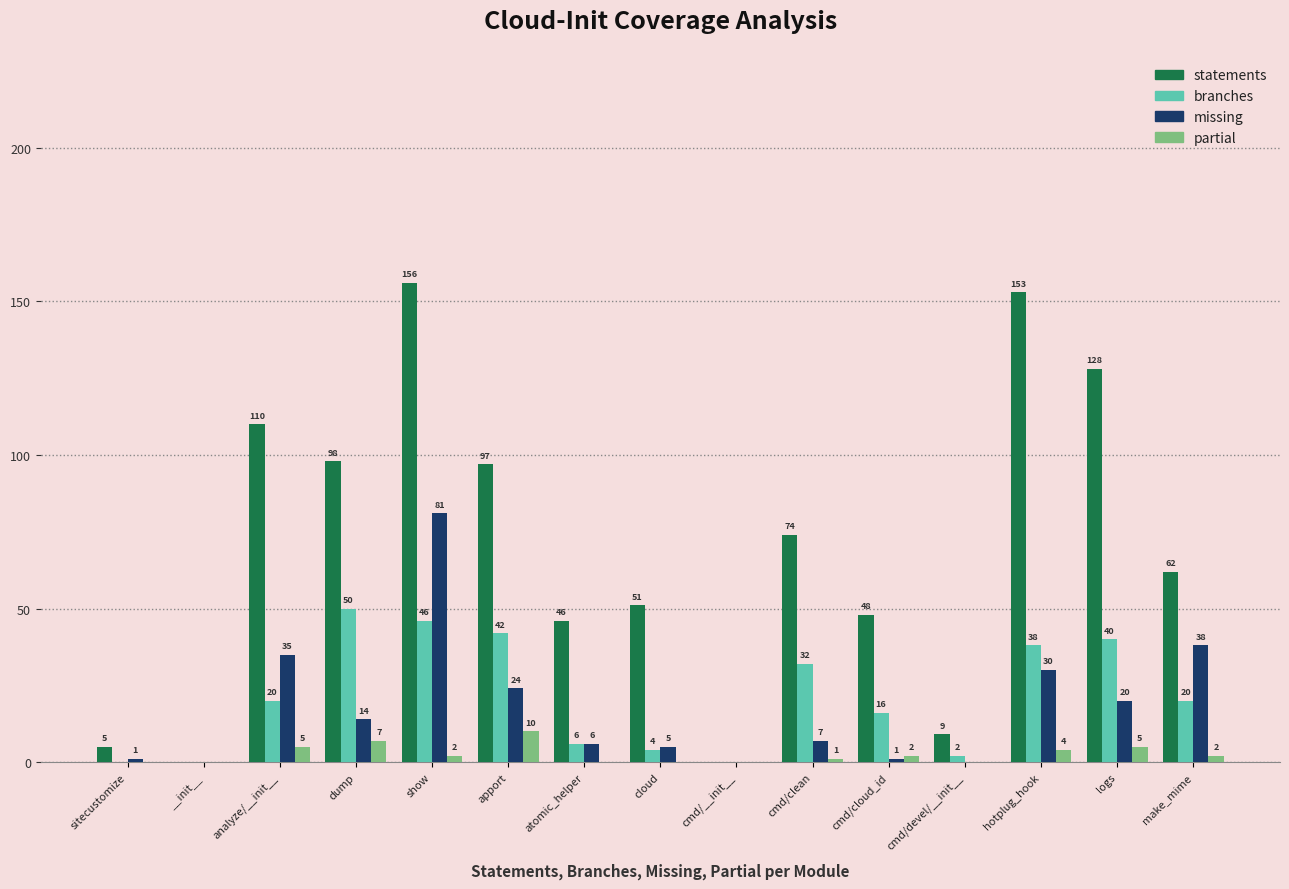

Between cloud and cmd/__init__, which series saw the biggest shift?

statements